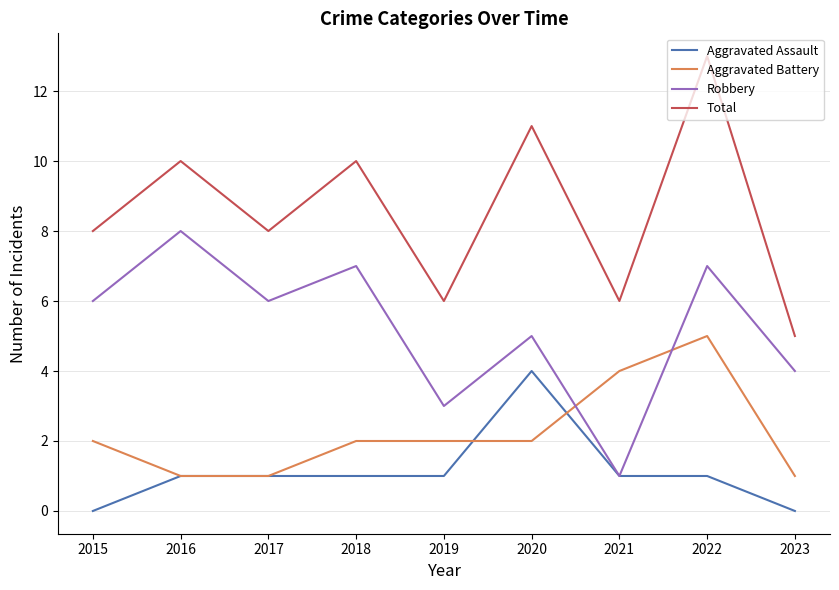

What are all the series names shown in the legend?

Aggravated Assault, Aggravated Battery, Robbery, Total